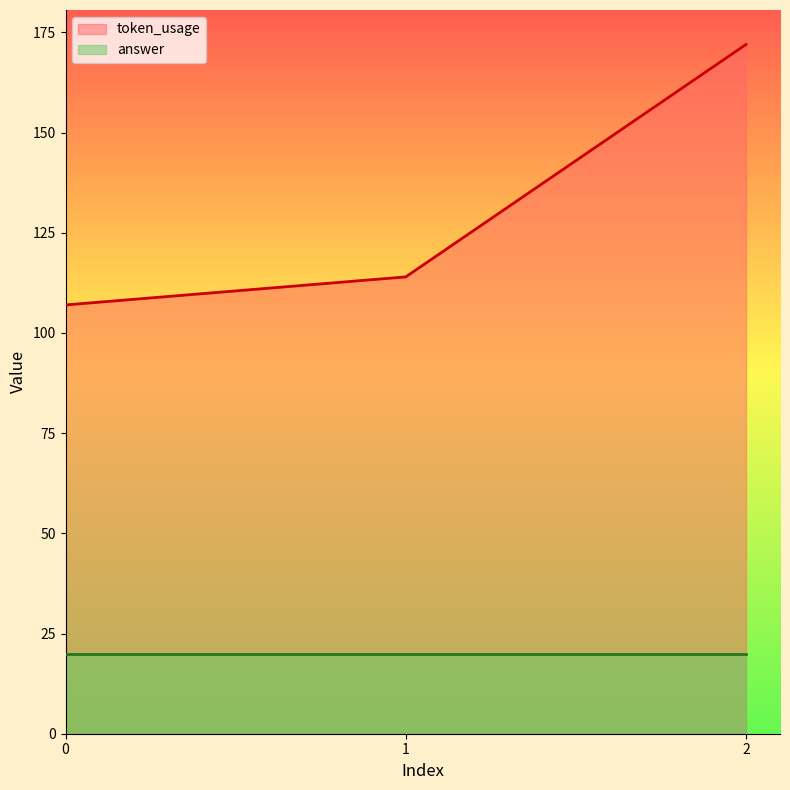

Reading left to right, list all the values displayed in this chart.

0=107	1=114	2=172